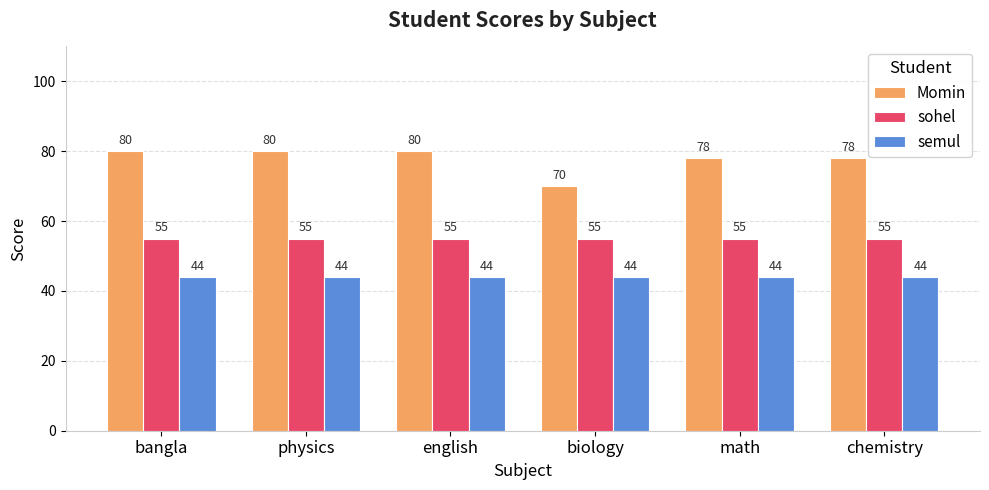

How many bars are there in total?

18